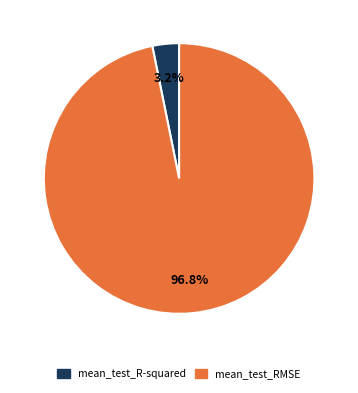

What is the majority slice?

mean_test_RMSE